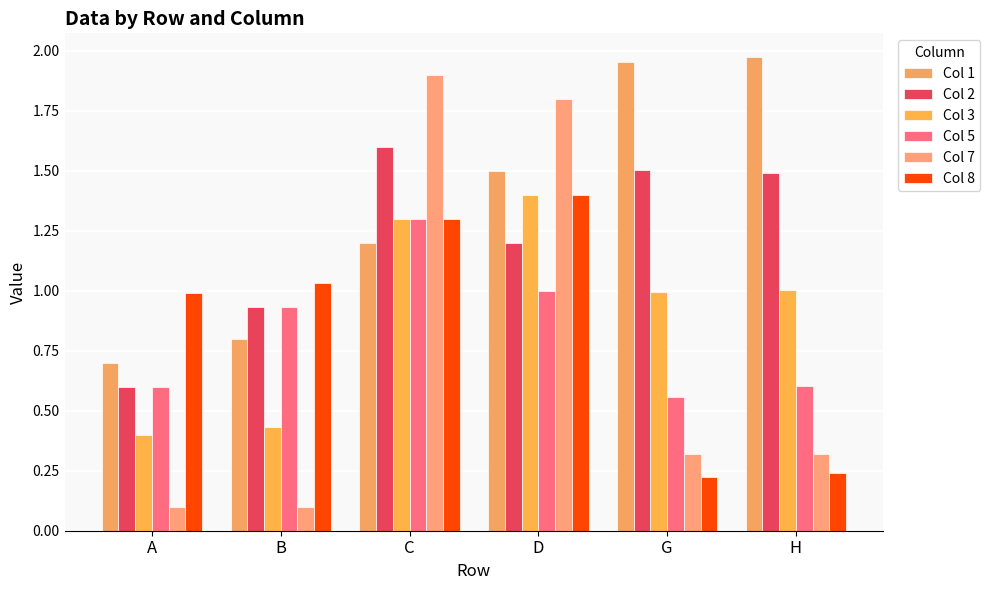

True or false: Col 7 has a value of 0.2 at G.

False